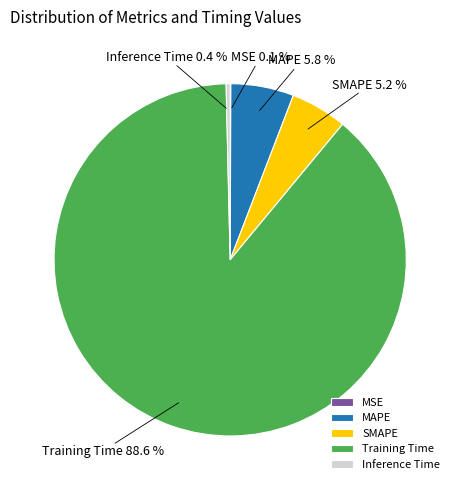

To the nearest percent, what percentage of the pie is Training Time?

89%